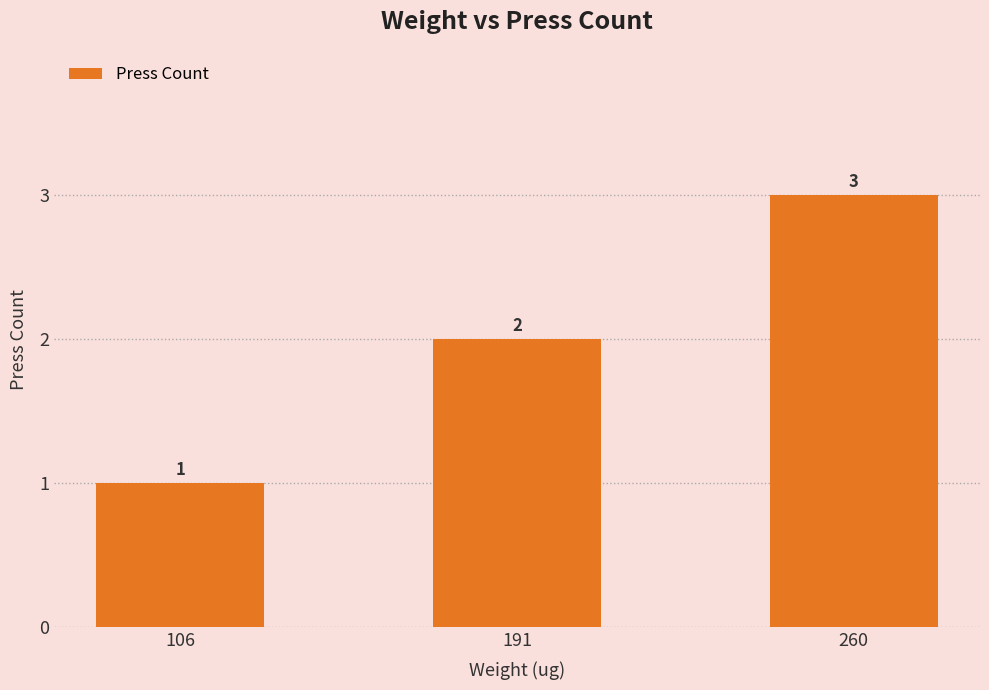

True or false: the data shows 1 at 106.

True